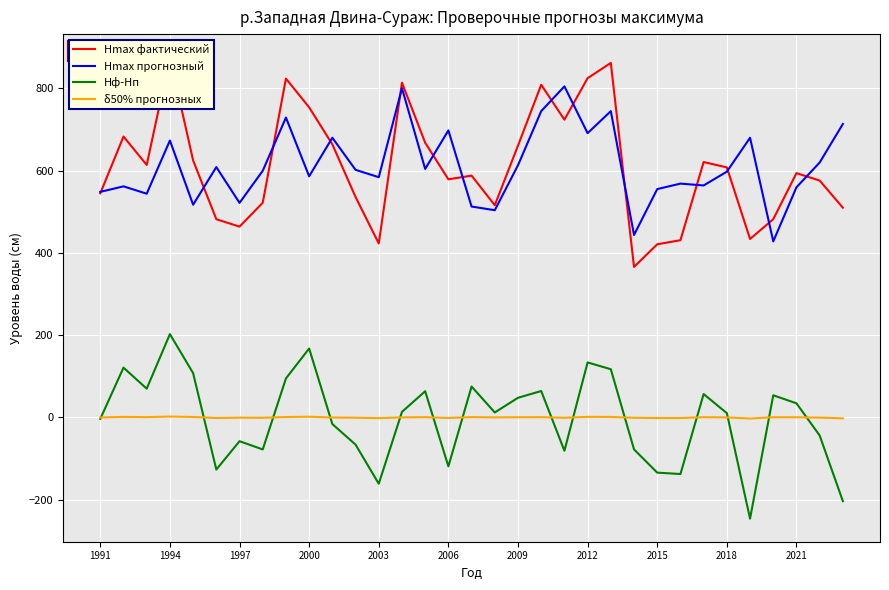

True or false: Hmax прогнозный and Hф-Hп intersect in this chart.

False